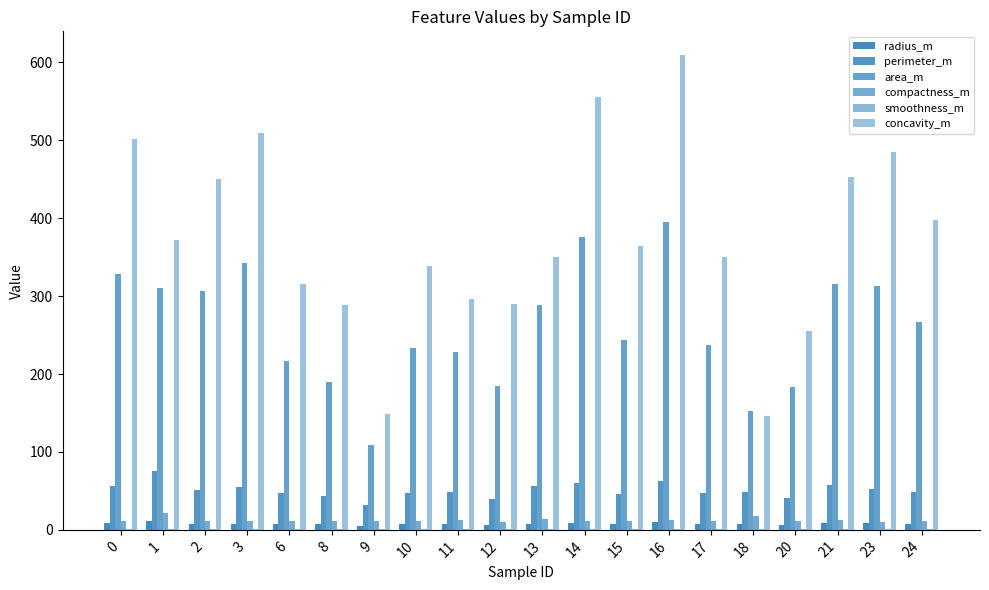

What is the average value of the perimeter_m series?

50.9